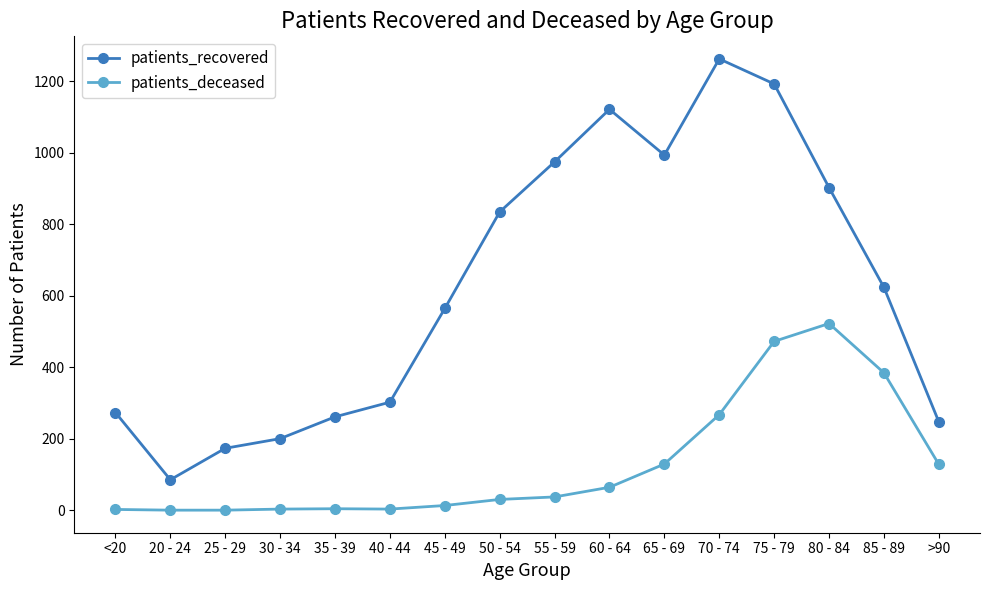

In patients_deceased, how many points are higher than both neighbors (excluding endpoints)?

2